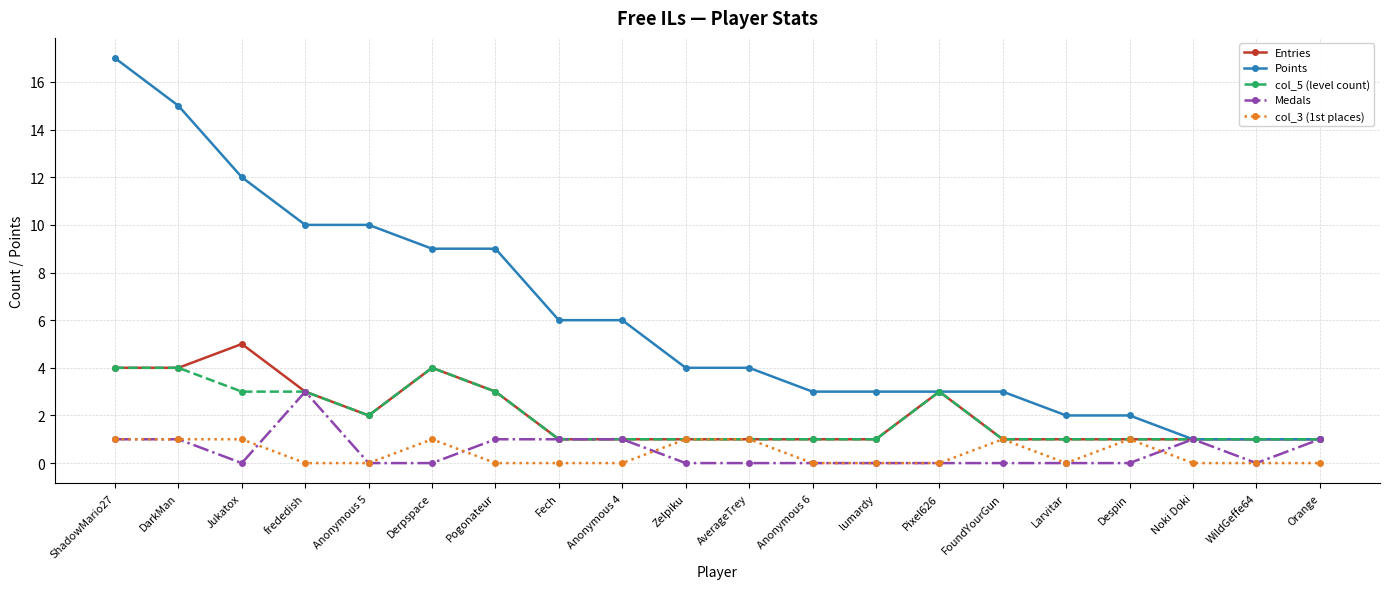

Which series has the largest range (max minus min)?

Points